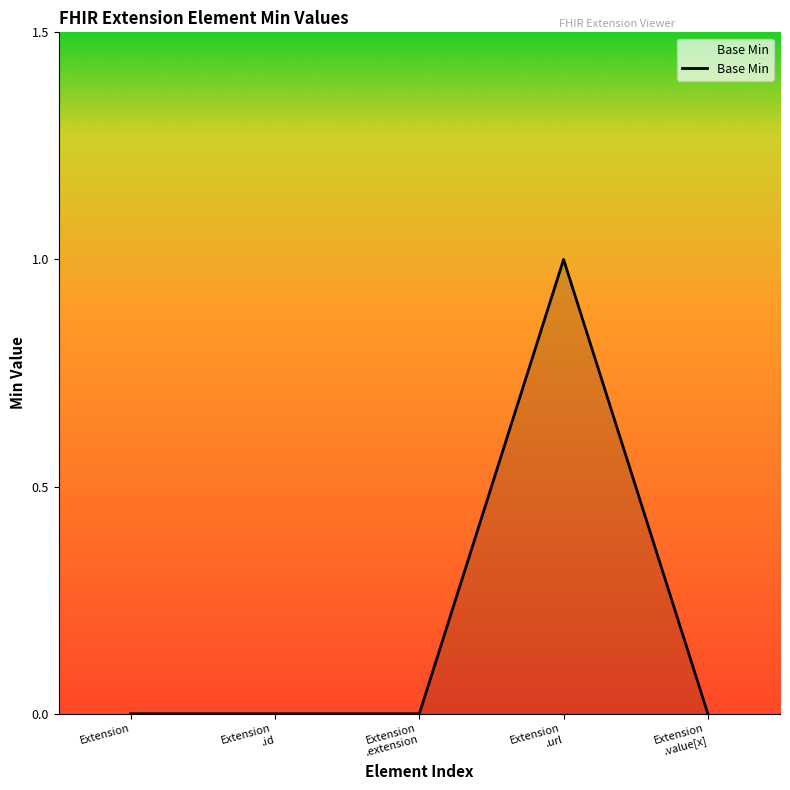

The value at Extension is 1. True or false?

False